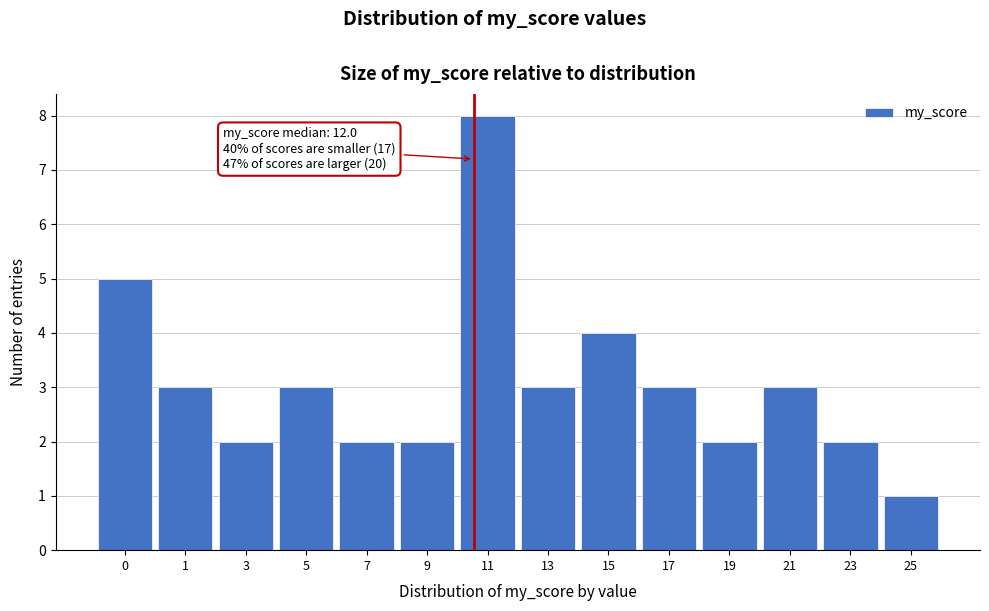

Reading left to right, what are all the values shown in this chart?

5	3	2	3	2	2	8	3	4	3	2	3	2	1